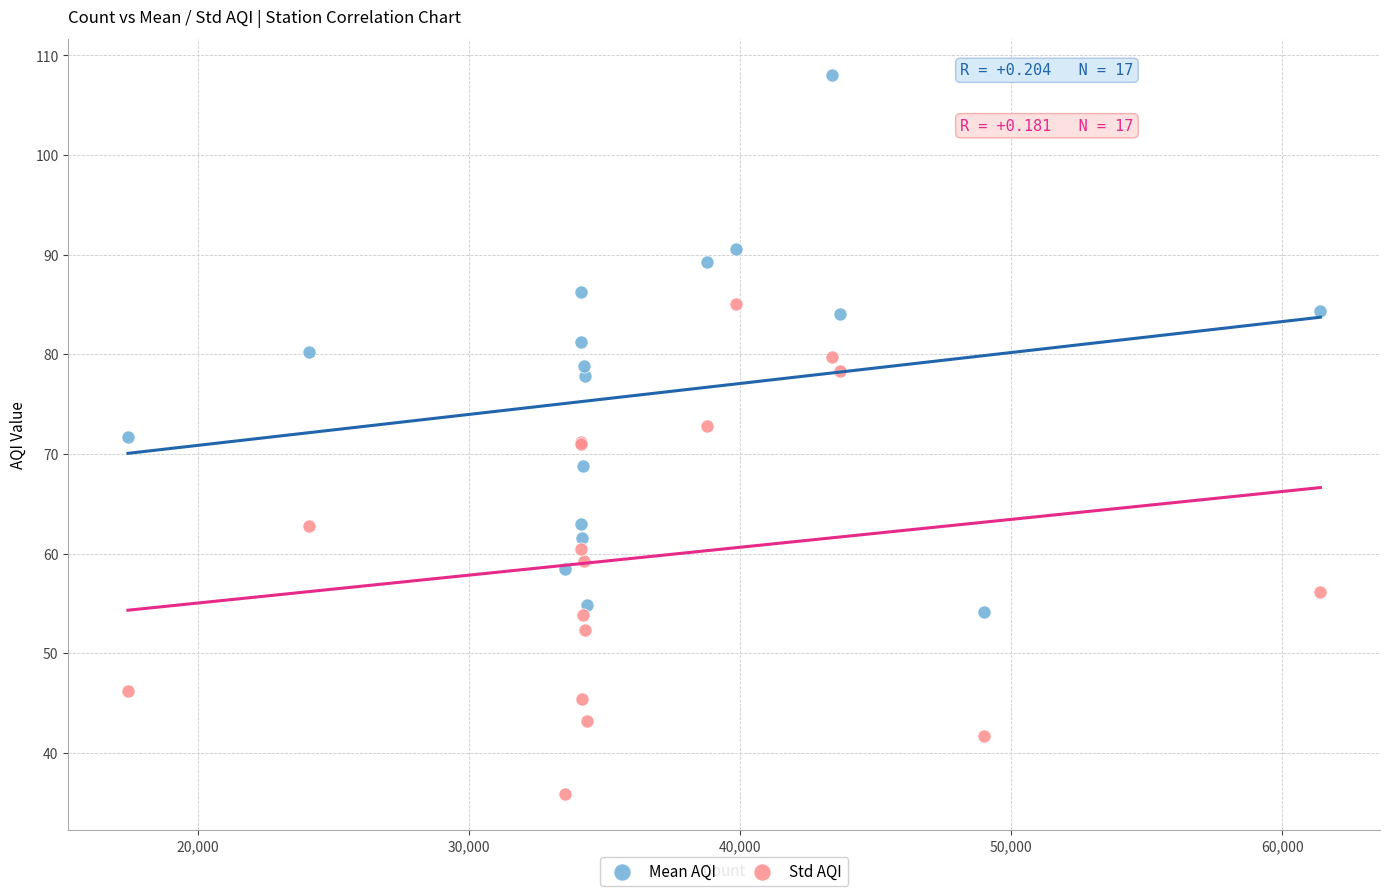

Which series reaches the maximum Y coordinate?

Mean AQI